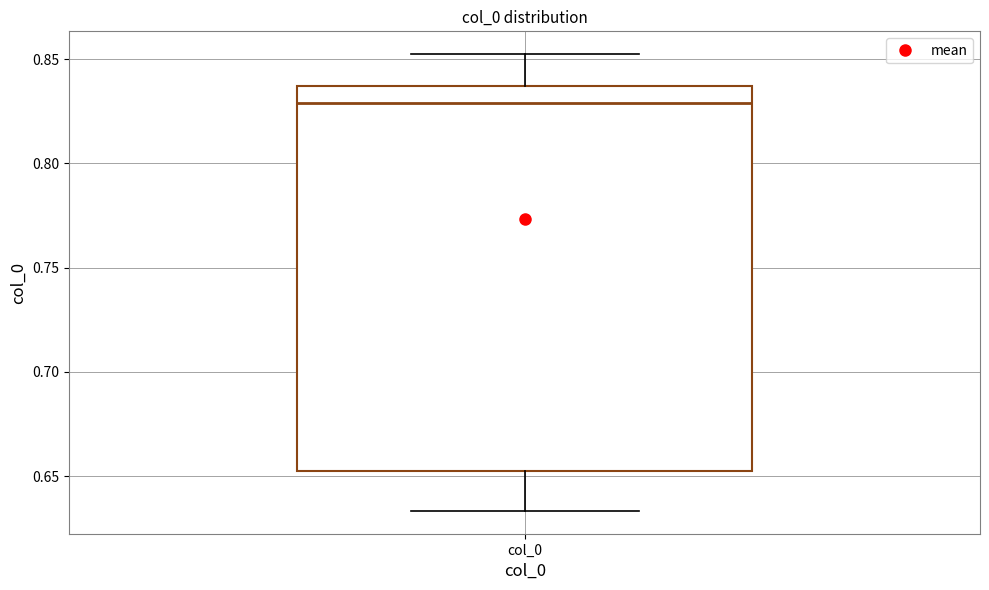

Where does the median line of the box for col_0 sit on the y-axis? The values are not printed on the chart, so give them approximately, as read against the axis.

0.830